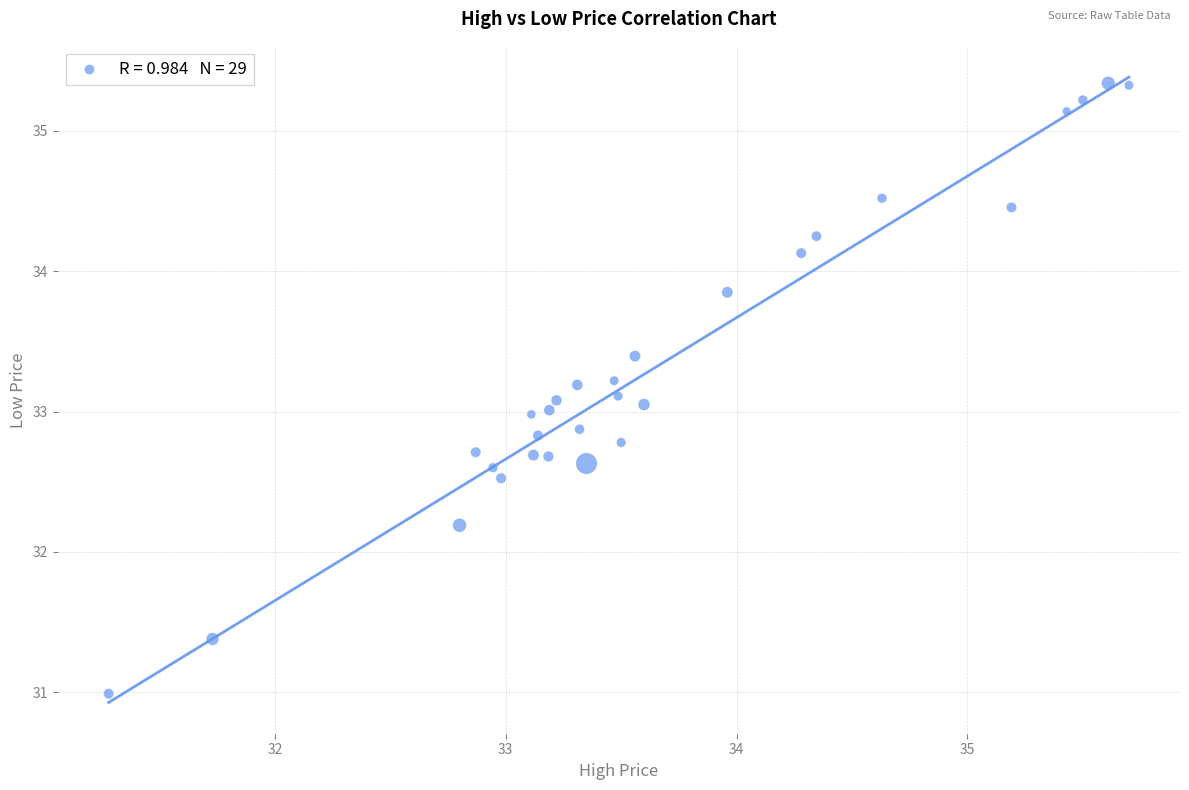

What is the range of Y values (max minus min)?

4.4